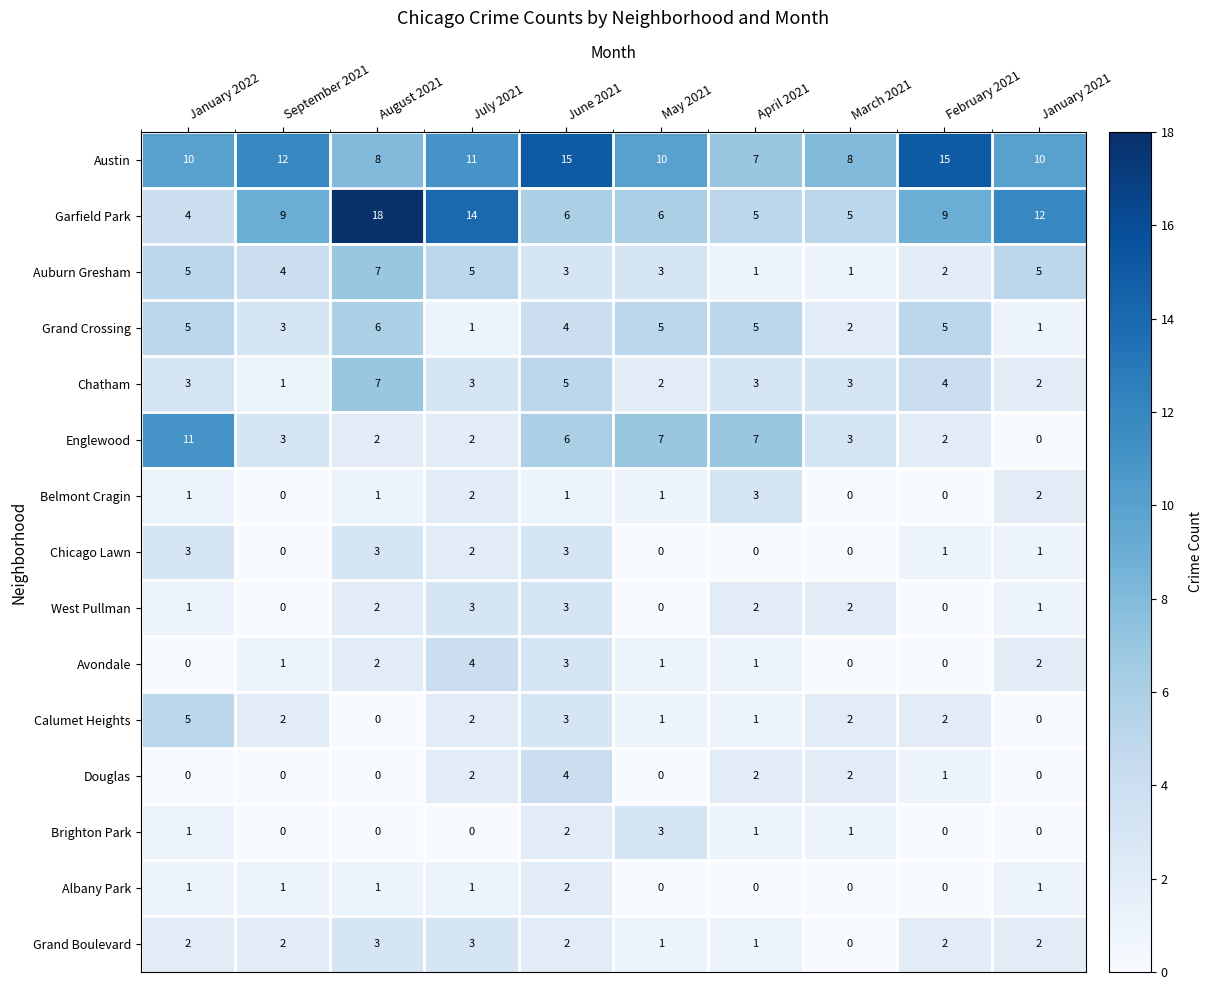

The value of Auburn Gresham at April 2021 is 2. True or false?

False